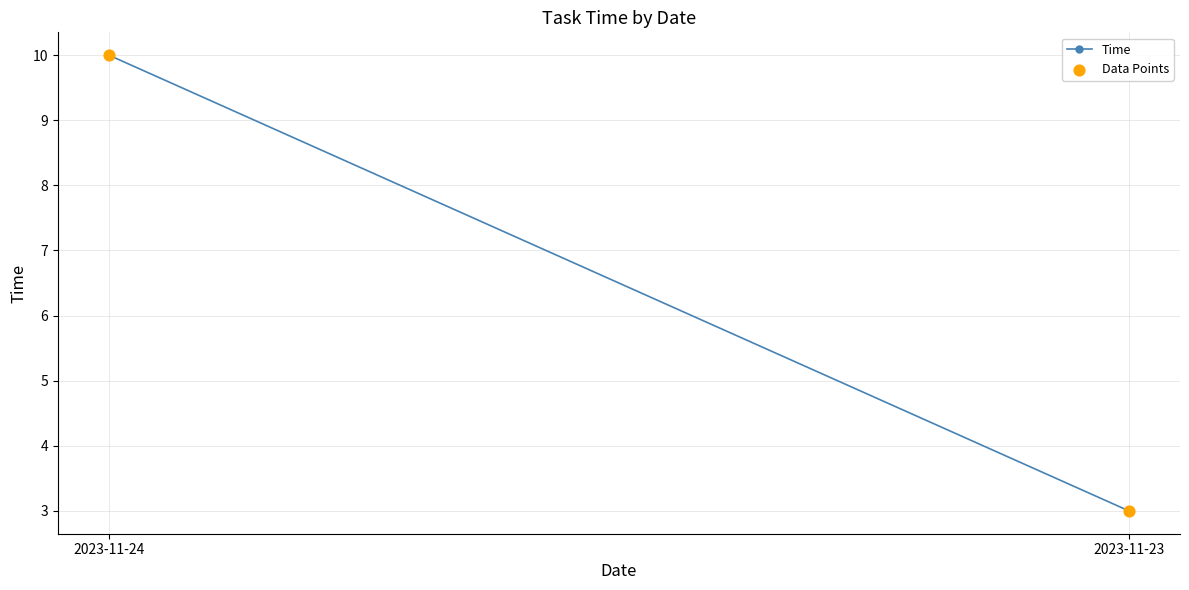

What is the range of Y values (max minus min)?

7